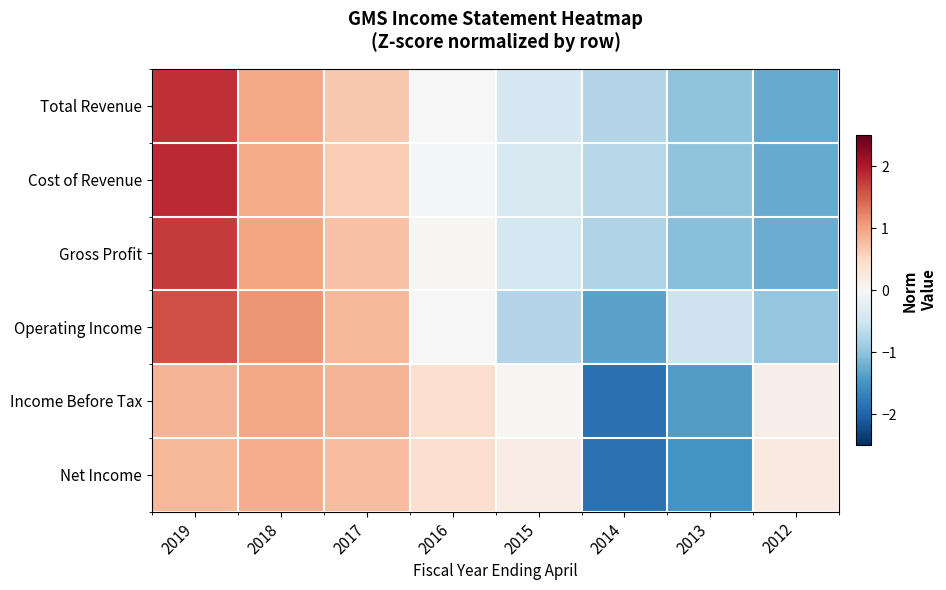

What is the minimum value shown in the chart?

-1.9